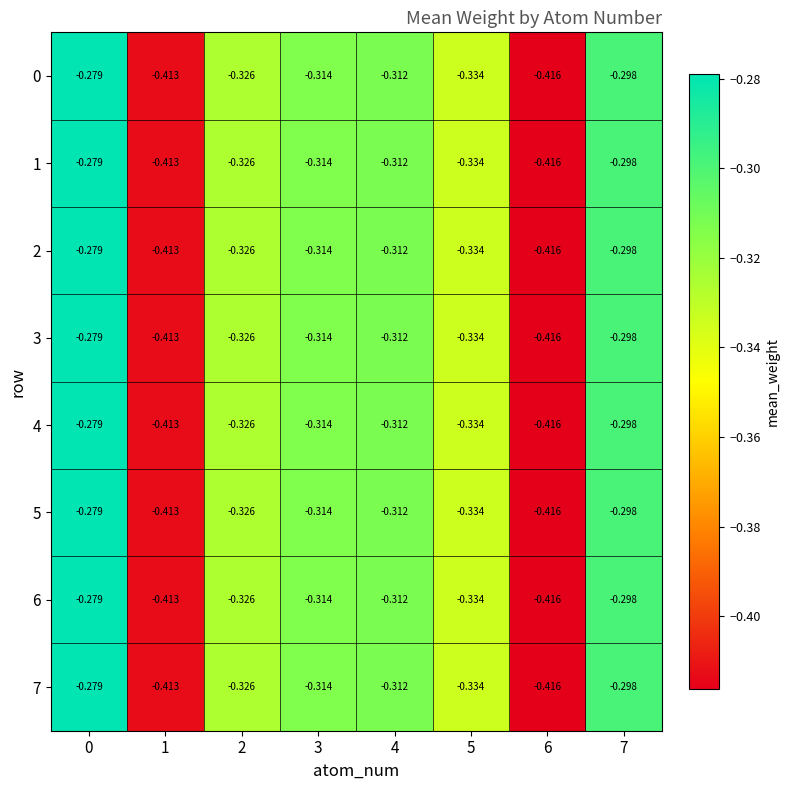

Which has a higher value, 2 or 5?

2